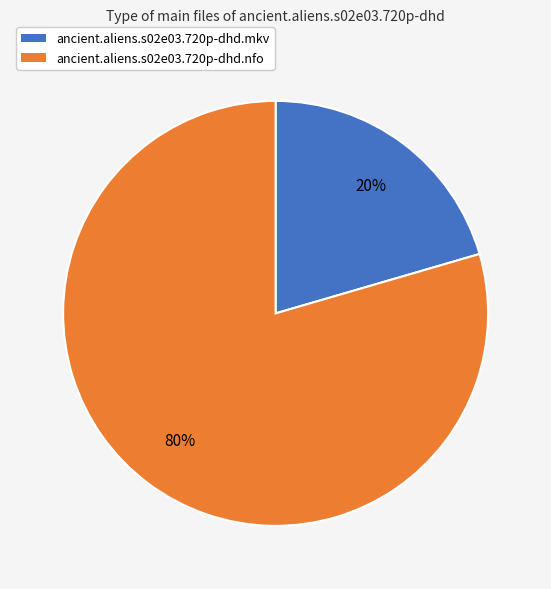

To the nearest percent, what portion does ancient.aliens.s02e03.720p-dhd.mkv represent?

20%